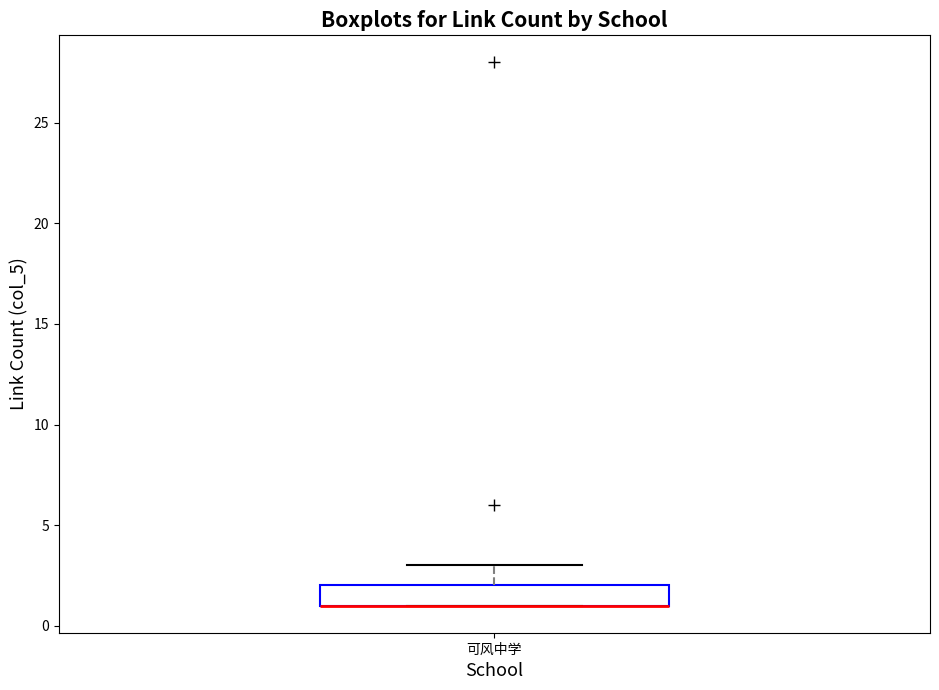

Where is the lower edge of the box for 可风中学 on the y-axis? The values are not printed on the chart, so give them approximately, as read against the axis.

1